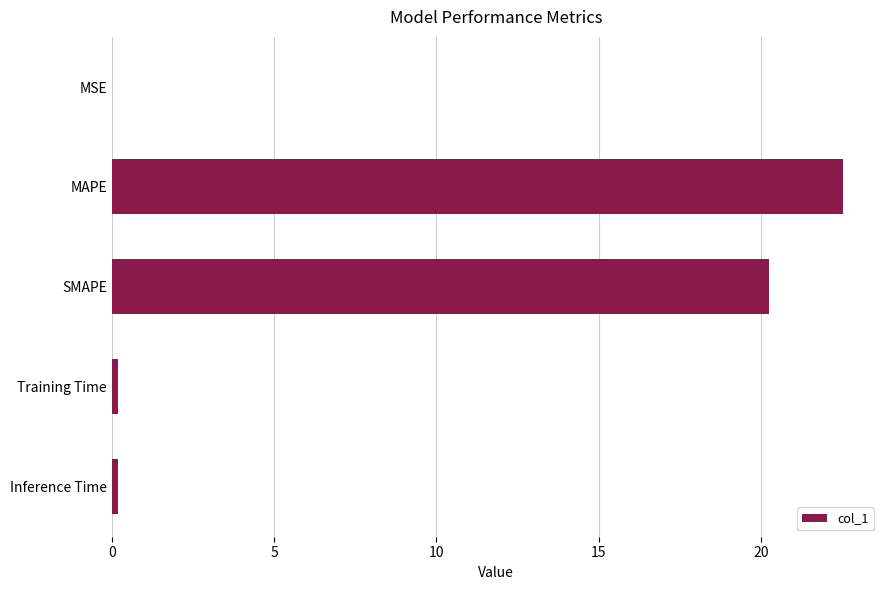

At which label is the value closest to 11?

SMAPE